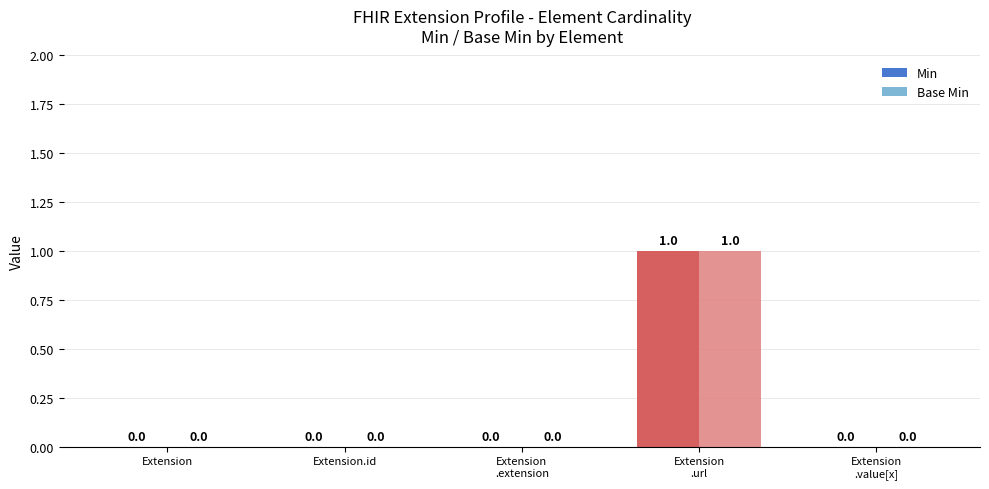

The value of Min at Extension
.url is 1. True or false?

True